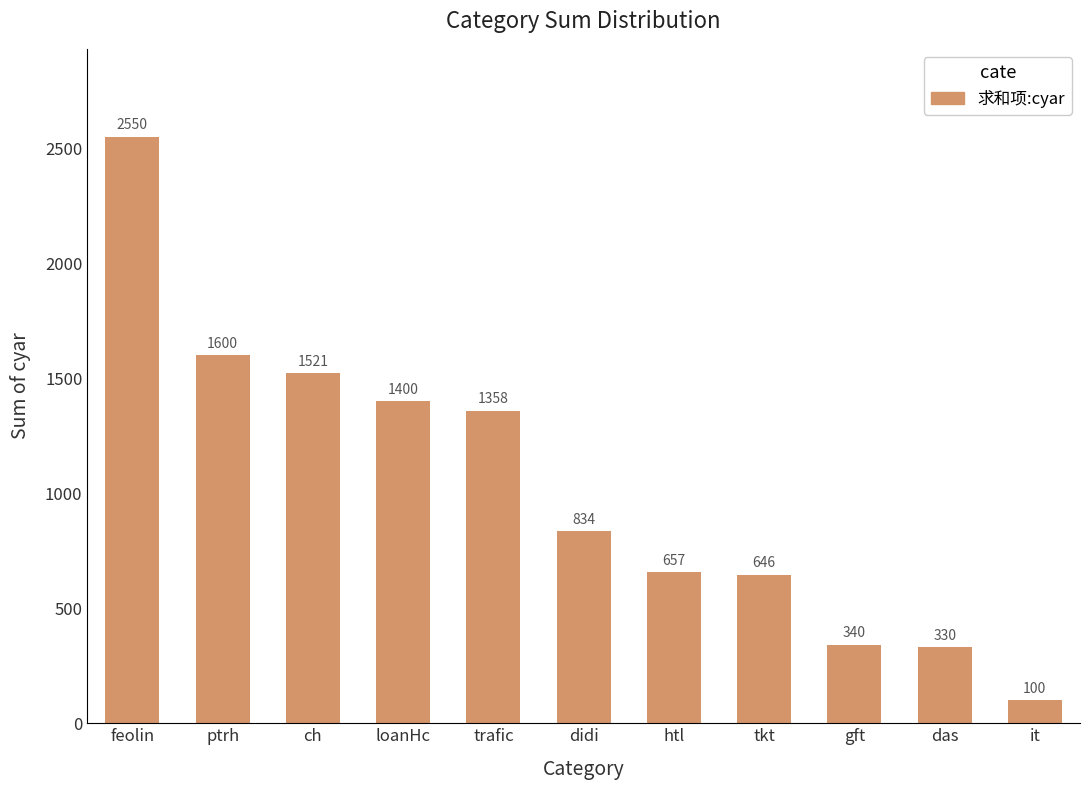

Reading left to right, extract all data points from this chart.

feolin=2550	ptrh=1600	ch=1521	loanHc=1400	trafic=1358	didi=834	htl=657	tkt=646	gft=340	das=330	it=100